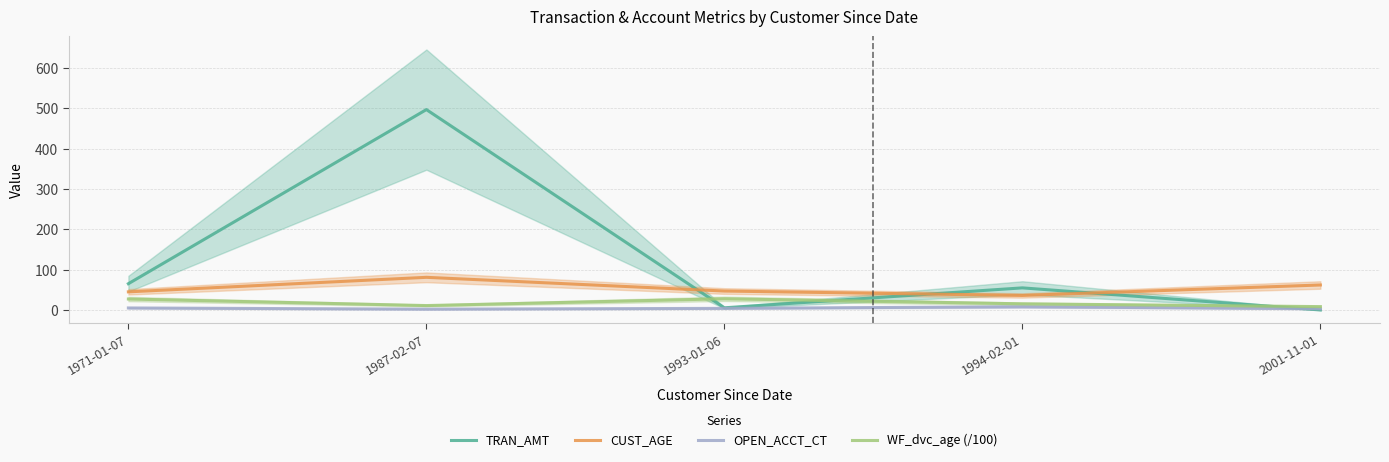

What is the difference between the TRAN_AMT values at 1987-02-07 and 1994-02-01?

442.2